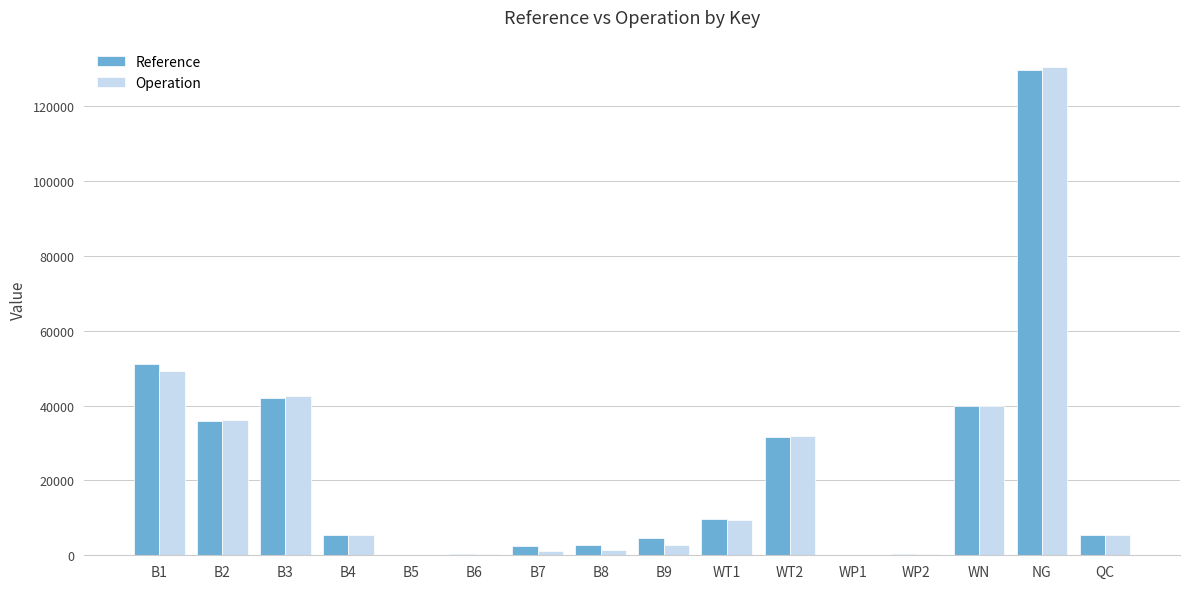

The value of Reference at B1 is 51121.0. True or false?

True